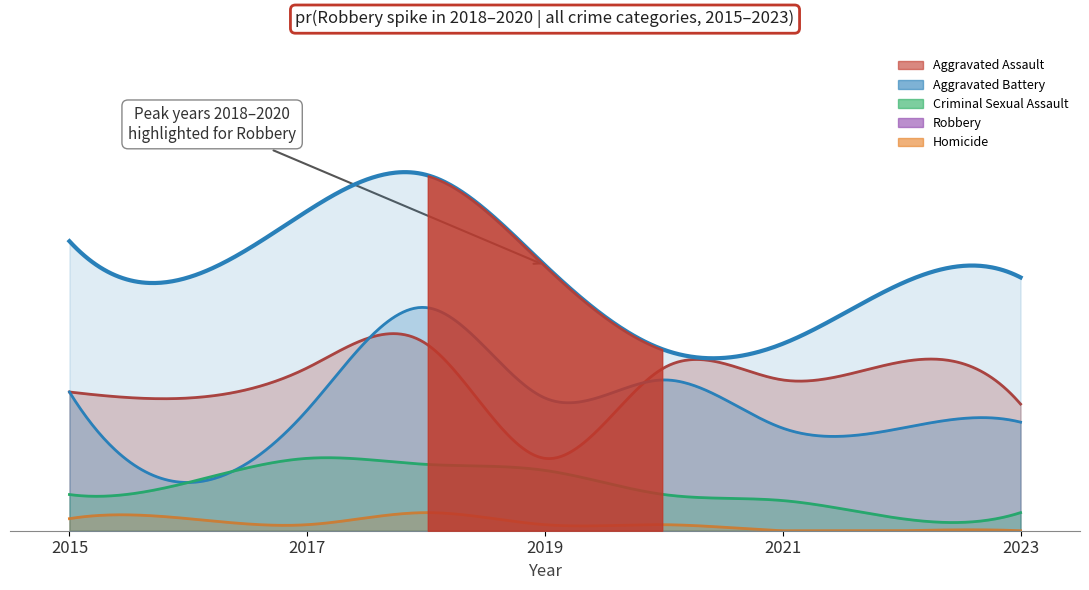

Where is Robbery nearest to the value 44?

2019